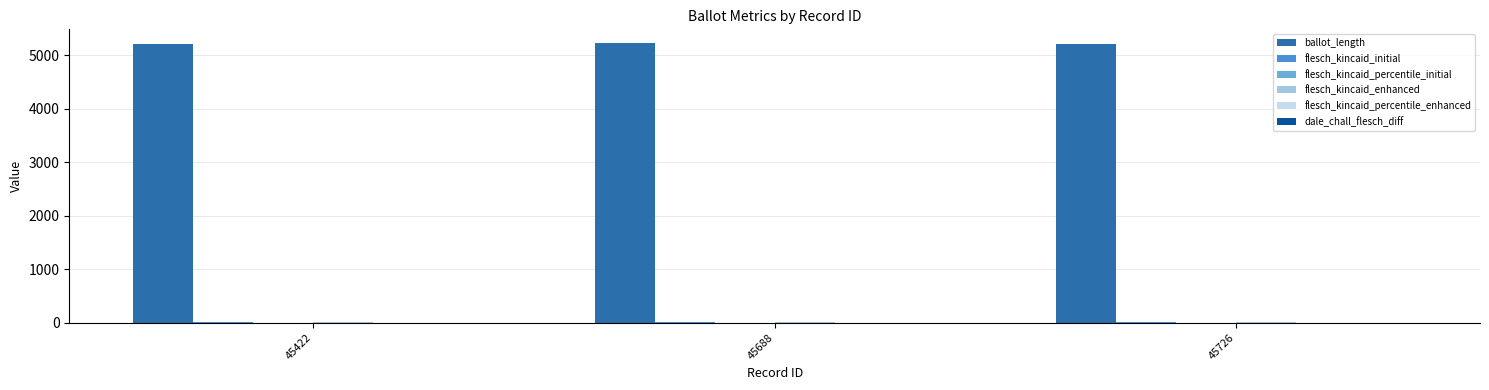

Is it true that ballot_length equals 6880.3 at 45726?

False